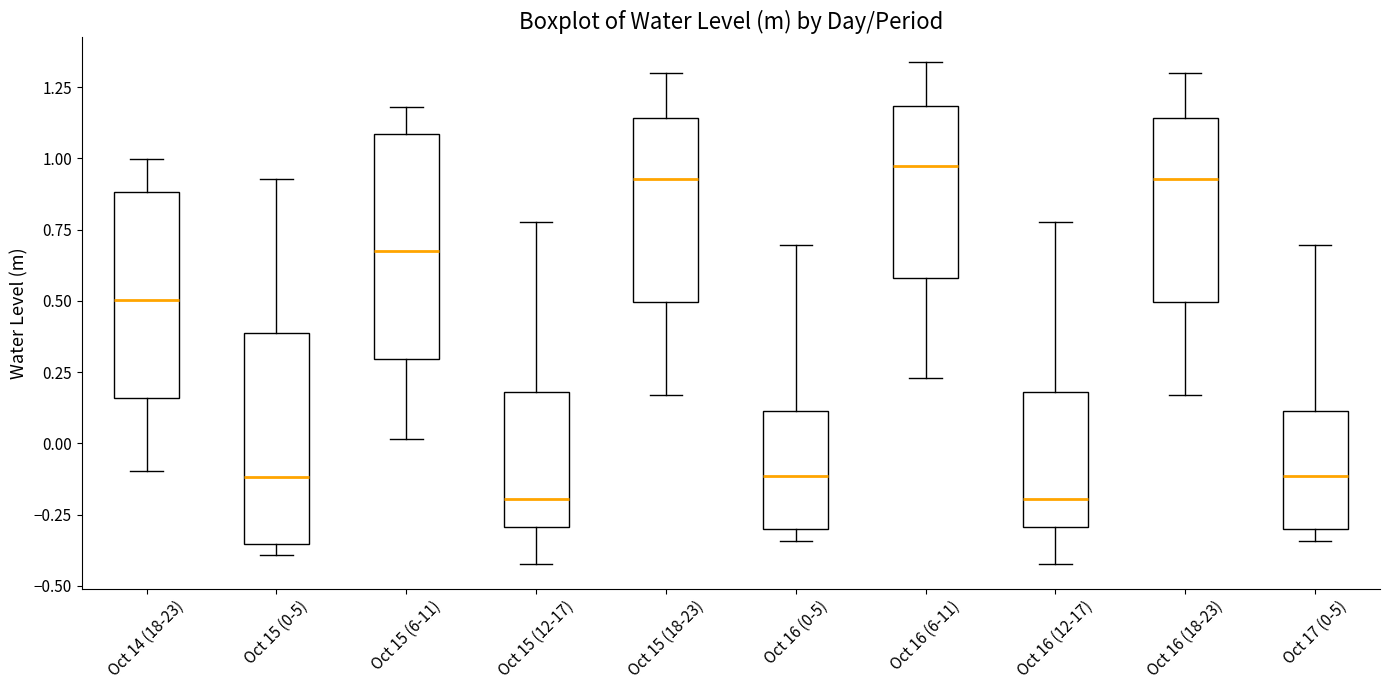

Reading left to right, transcribe this box plot: for each box, give where its median line is, the range the box spans, and where its two whiskers end, as read against the y-axis. The values are not printed on the chart, so give them approximately, as read against the axis.

Oct 14 (18-23): median 0.50, box 0.15 to 0.90, whiskers -0.10 to 1.00
Oct 15 (0-5): median -0.10, box -0.35 to 0.40, whiskers -0.40 to 0.95
Oct 15 (6-11): median 0.65, box 0.30 to 1.10, whiskers 0.00 to 1.20
Oct 15 (12-17): median -0.20, box -0.30 to 0.20, whiskers -0.40 to 0.80
Oct 15 (18-23): median 0.95, box 0.50 to 1.15, whiskers 0.15 to 1.30
Oct 16 (0-5): median -0.10, box -0.30 to 0.10, whiskers -0.35 to 0.70
Oct 16 (6-11): median 0.95, box 0.60 to 1.20, whiskers 0.25 to 1.35
Oct 16 (12-17): median -0.20, box -0.30 to 0.20, whiskers -0.40 to 0.80
Oct 16 (18-23): median 0.95, box 0.50 to 1.15, whiskers 0.15 to 1.30
Oct 17 (0-5): median -0.10, box -0.30 to 0.10, whiskers -0.35 to 0.70